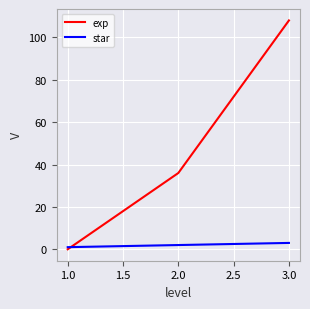

List the series in order of their overall mean, lowest first.

star, exp